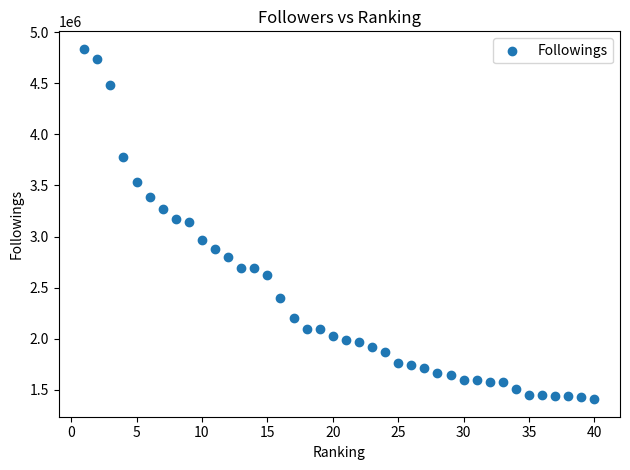

What is the range of Y values (max minus min)?

3430206